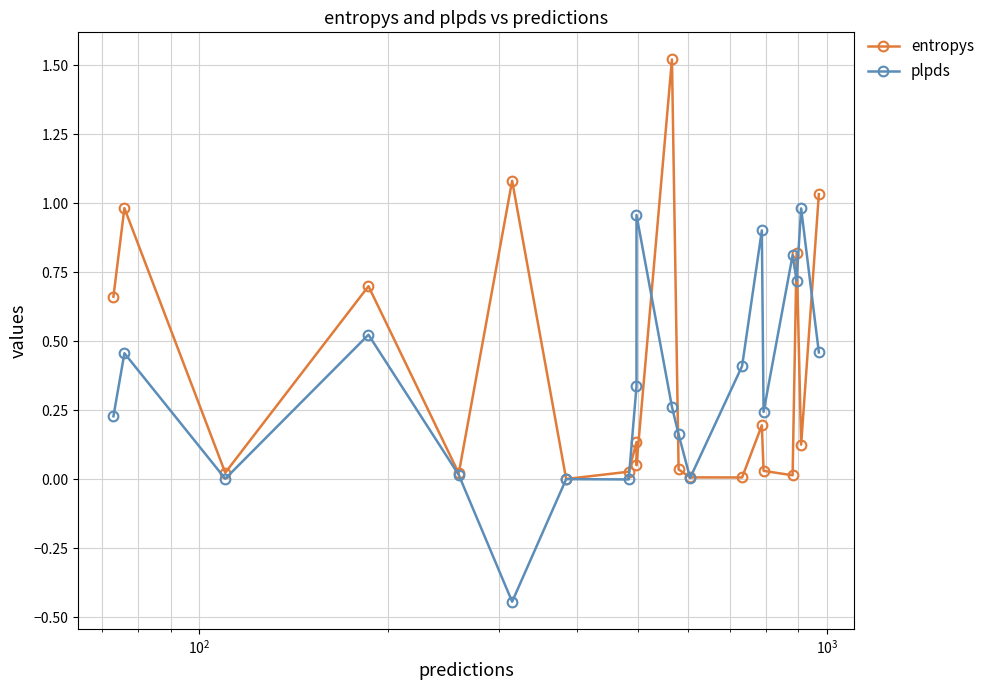

True or false: plpds has a value of 0.4 at 15.

False